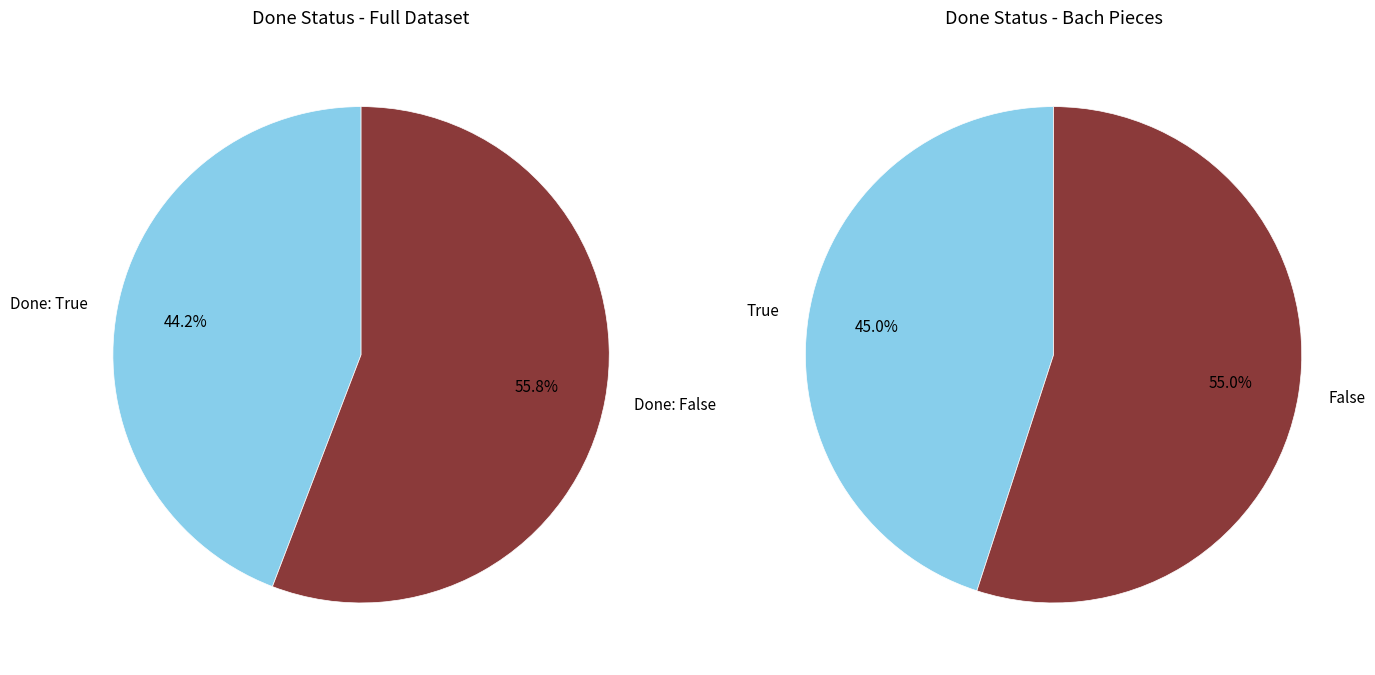

Which category has the smallest portion of the pie?

True